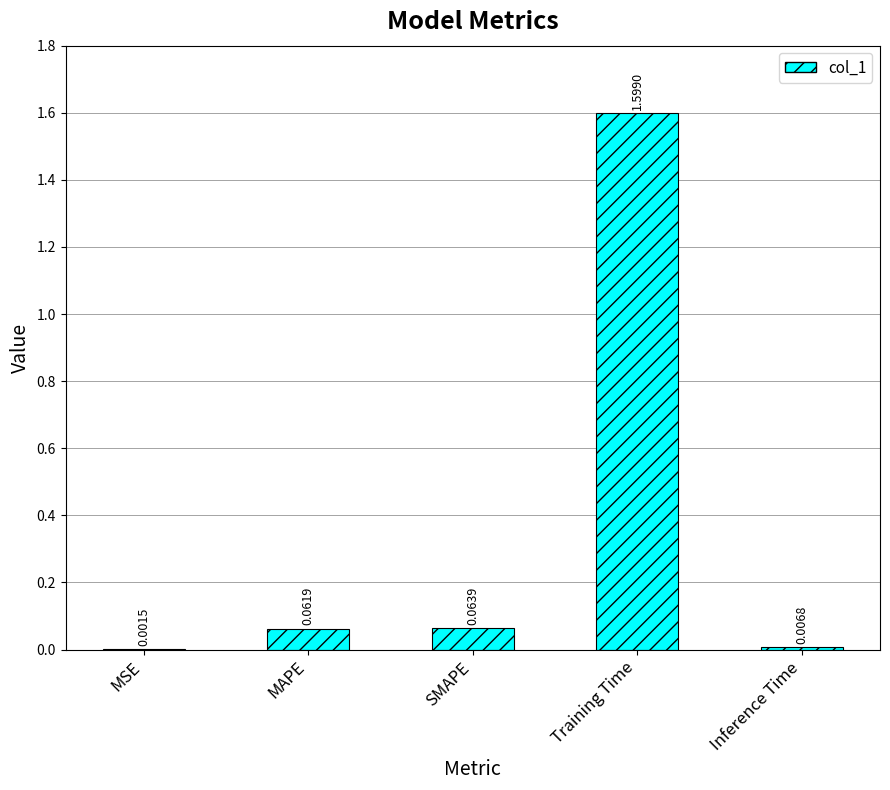

Which category has the highest value across all series?

Training Time